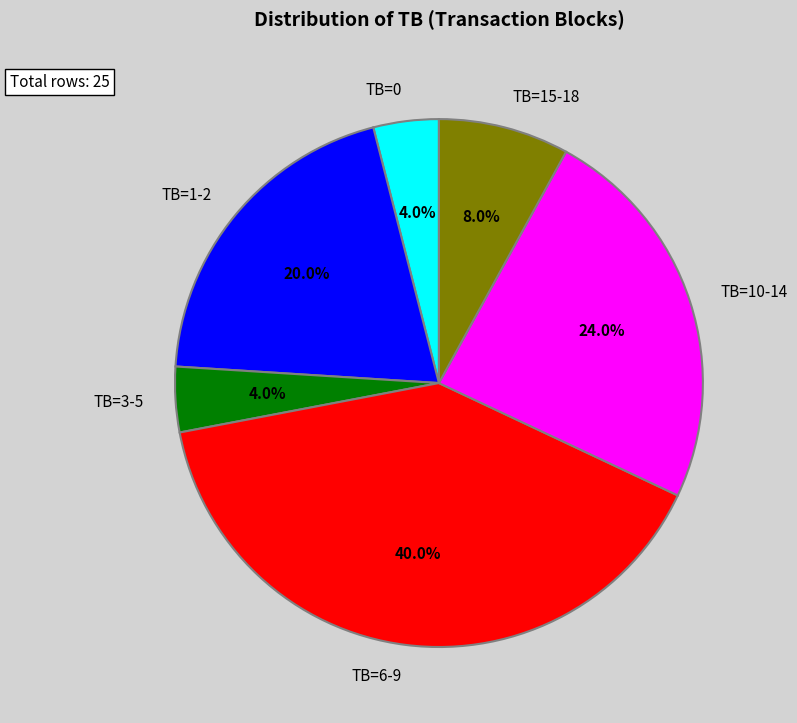

Is there any slice that represents more than half of the pie?

No